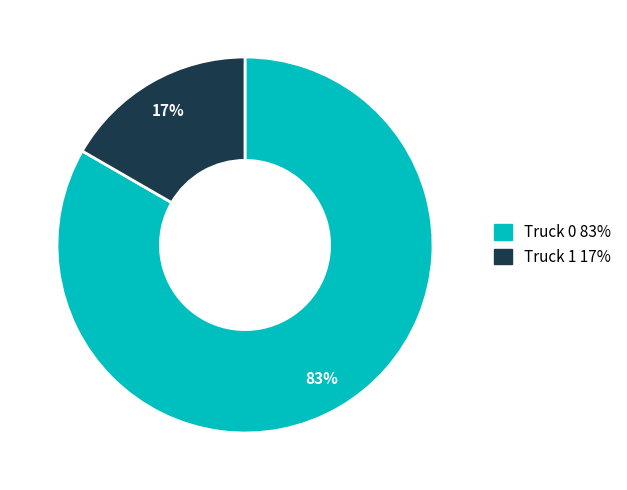

True or false: Truck 0 accounts for 73% of the total.

False